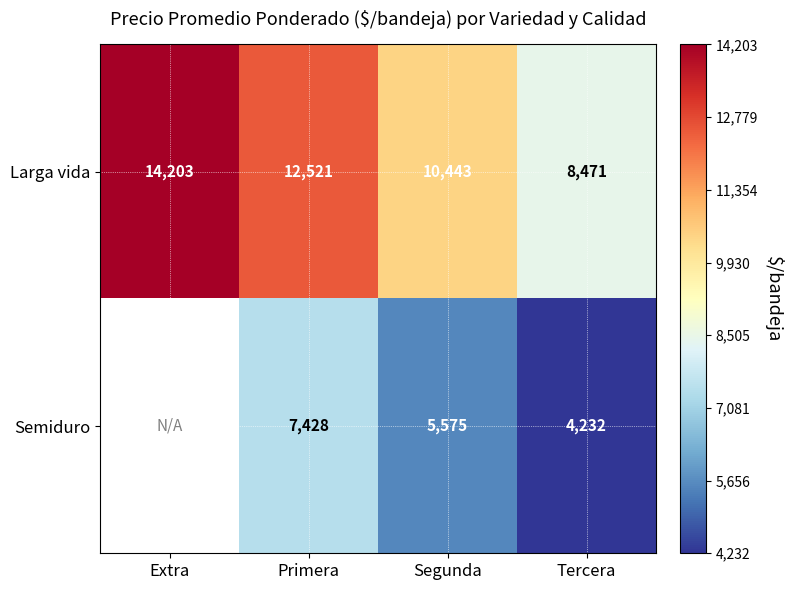

Rank the categories by Larga vida value from lowest to highest.

Tercera, Segunda, Primera, Extra